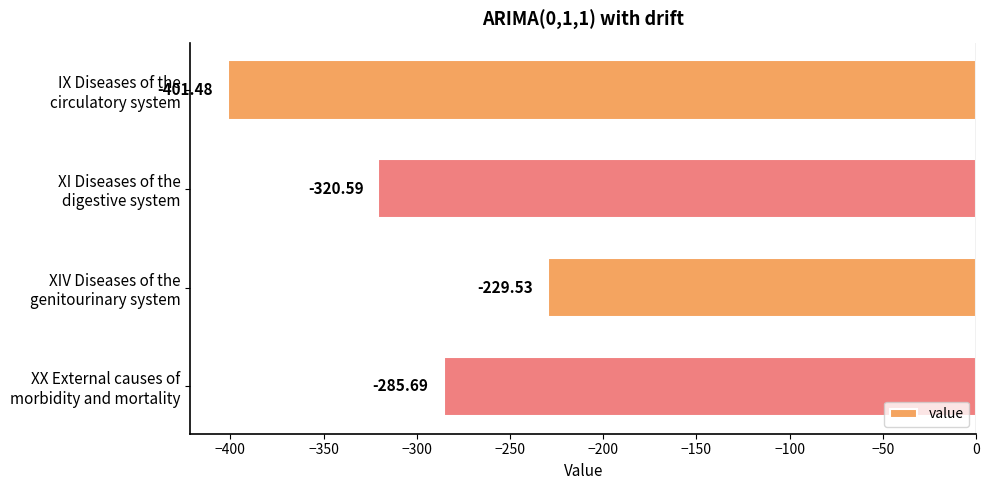

What is the sum of all values?

-1237.3